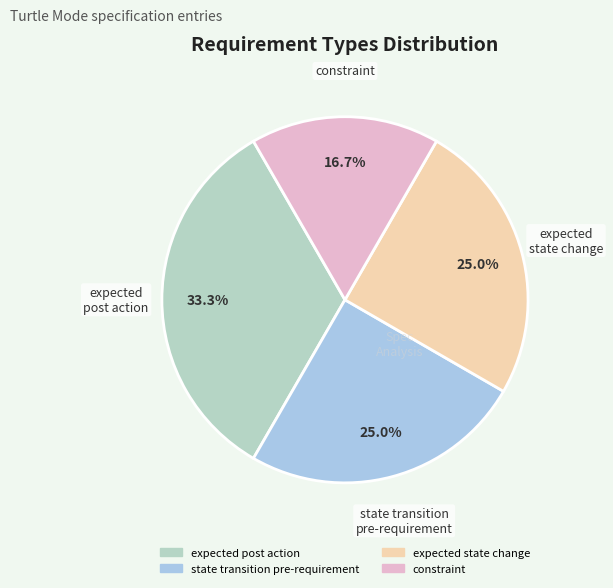

To the nearest percent, what portion does constraint represent?

17%